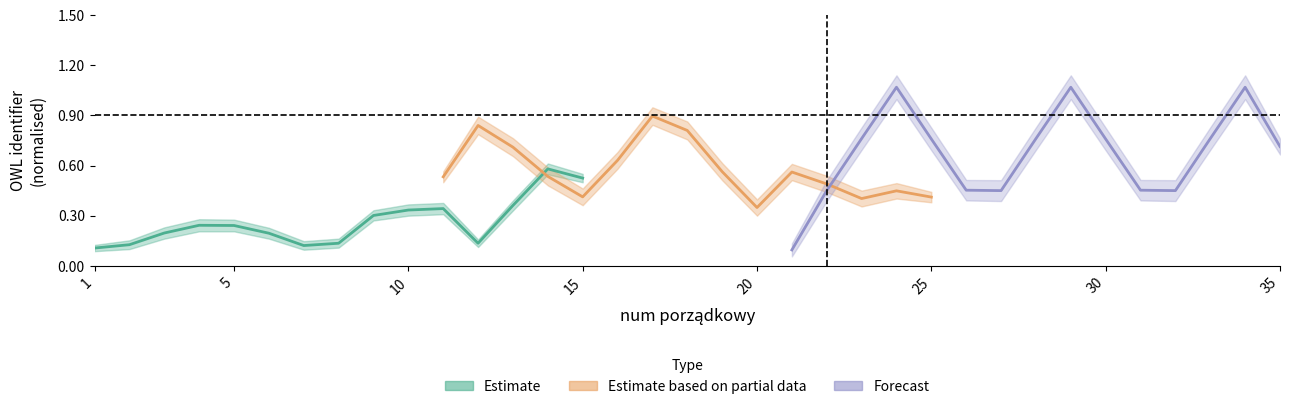

Reading right to left, list all the values displayed in this chart.

Estimate: 0.5	0.6	0.4	0.1	0.3	0.3	0.3	0.1	0.1	0.2	0.2	0.2	0.2	0.1	0.1
Estimate based on partial data: 0.4	0.4	0.4	0.5	0.6	0.3	0.6	0.8	0.9	0.6	0.4	0.5	0.7	0.8	0.5
Forecast: 0.7	1.1	0.8	0.4	0.5	0.8	1.1	0.8	0.4	0.5	0.8	1.1	0.8	0.4	0.1